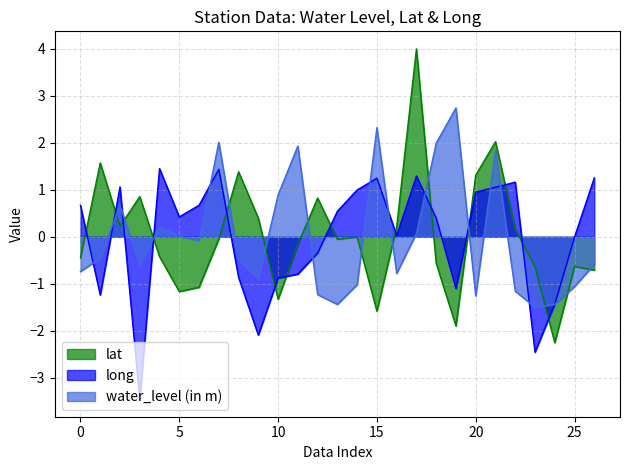

What is the total value across all series at 10?

-1.3